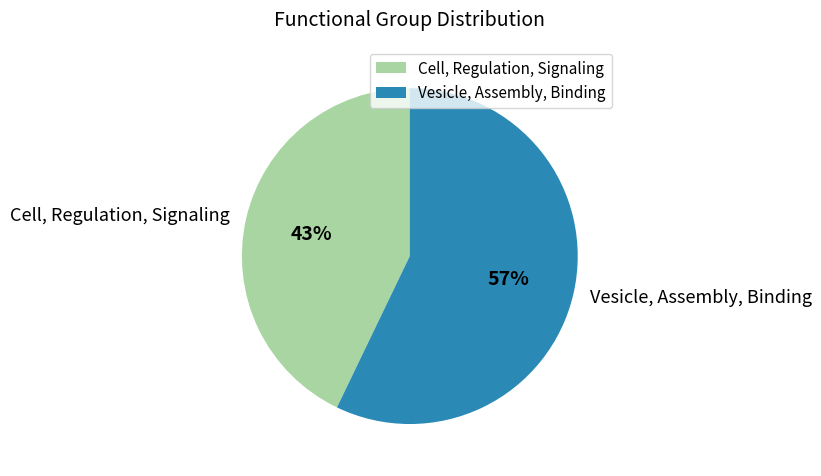

How many slices are in this pie chart?

2